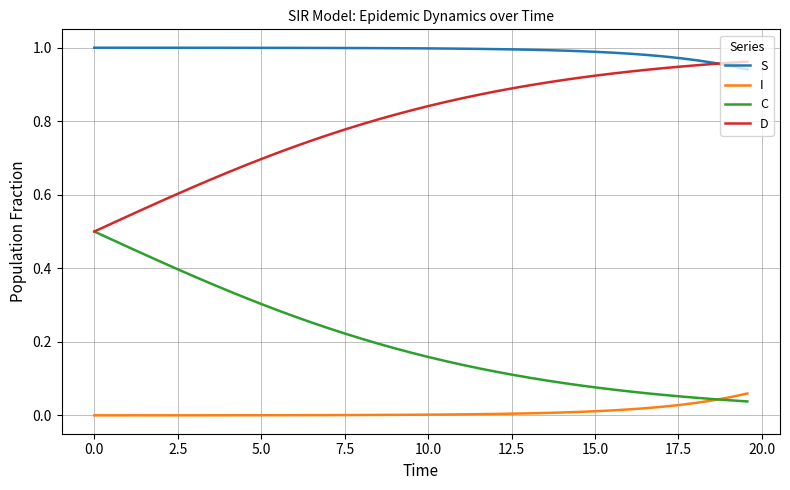

True or false: S and C cross at least once.

False